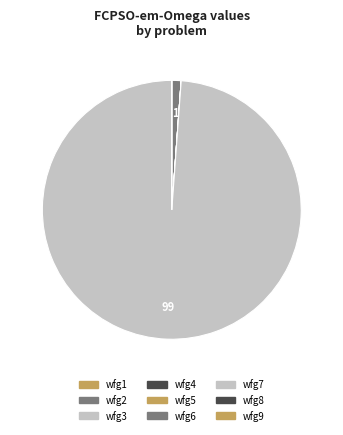

To the nearest percent, what is the average slice percentage?

11%